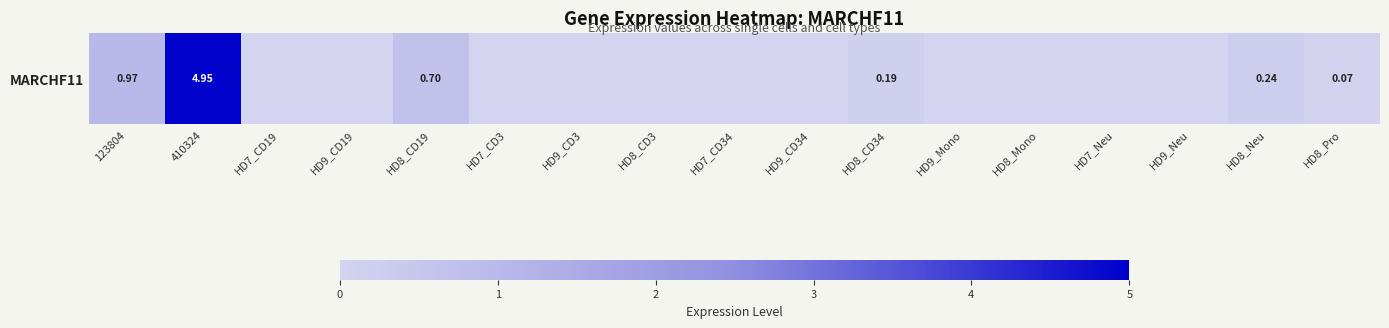

What is the average value?

0.4